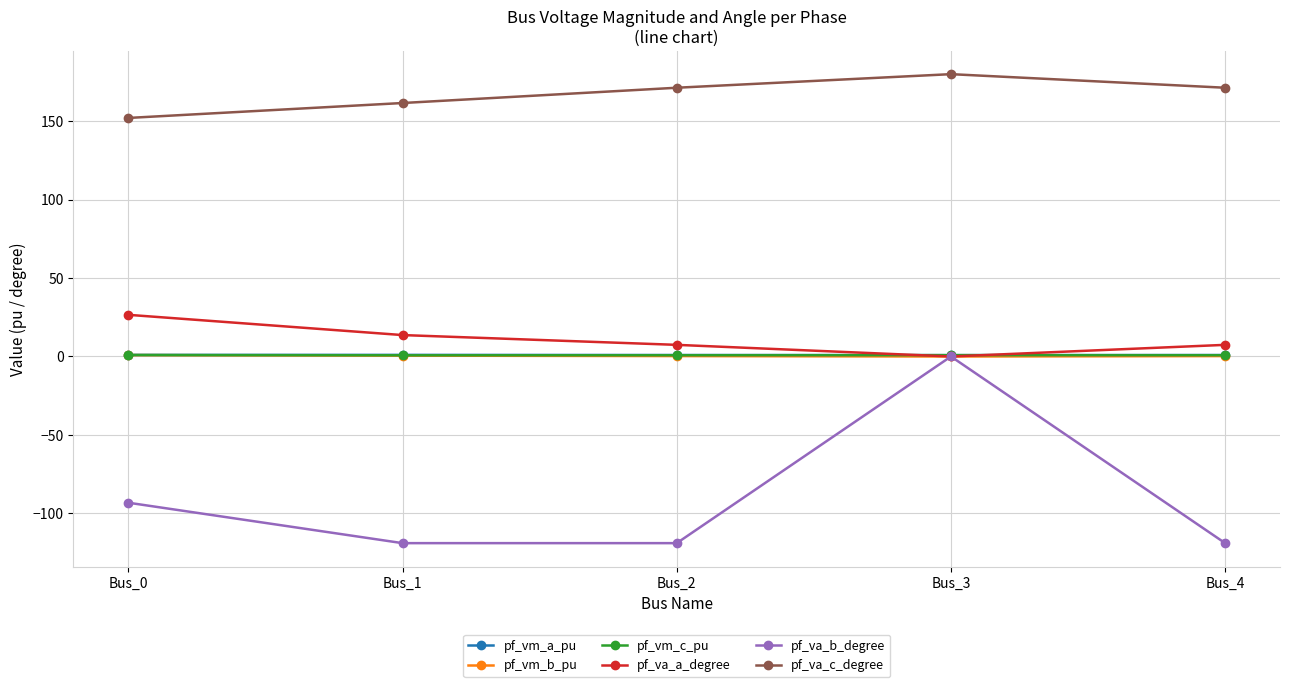

True or false: pf_va_b_degree has more than 2 points higher than both neighbors.

False